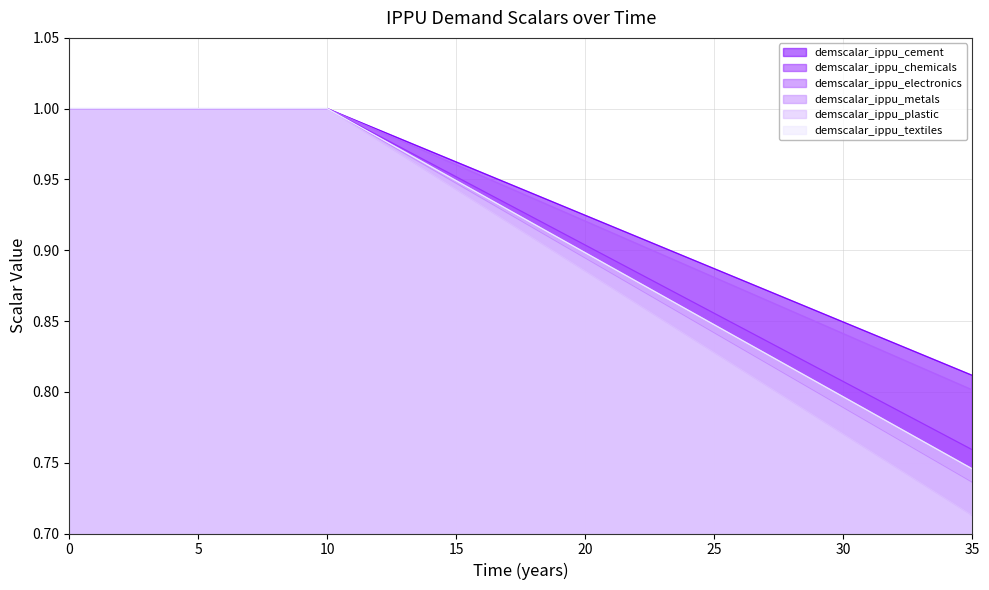

The value of demscalar_ippu_electronics at 3 is 1.7. True or false?

False